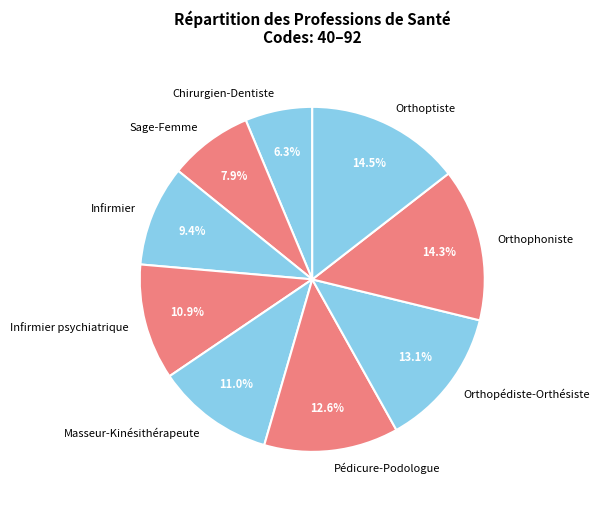

Do Infirmier and Orthopédiste-Orthésiste together represent more than half of the pie?

No